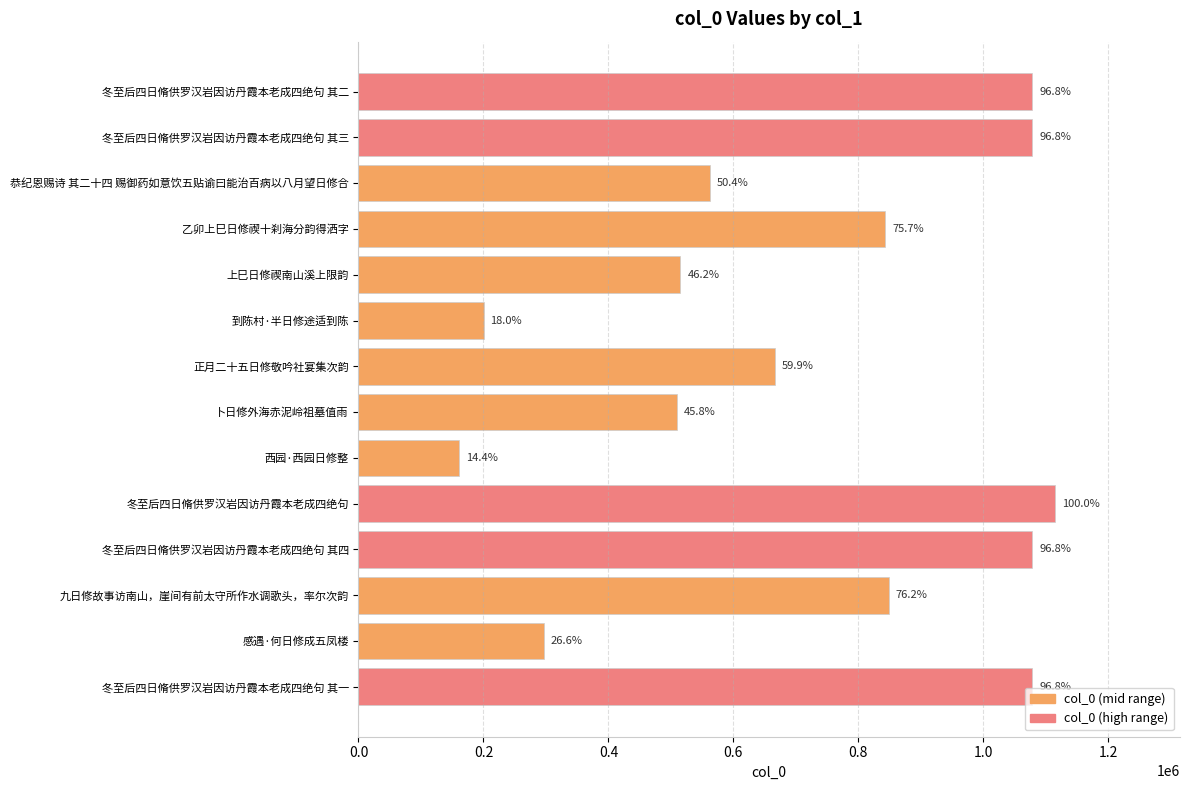

What is the smallest value displayed?

160461